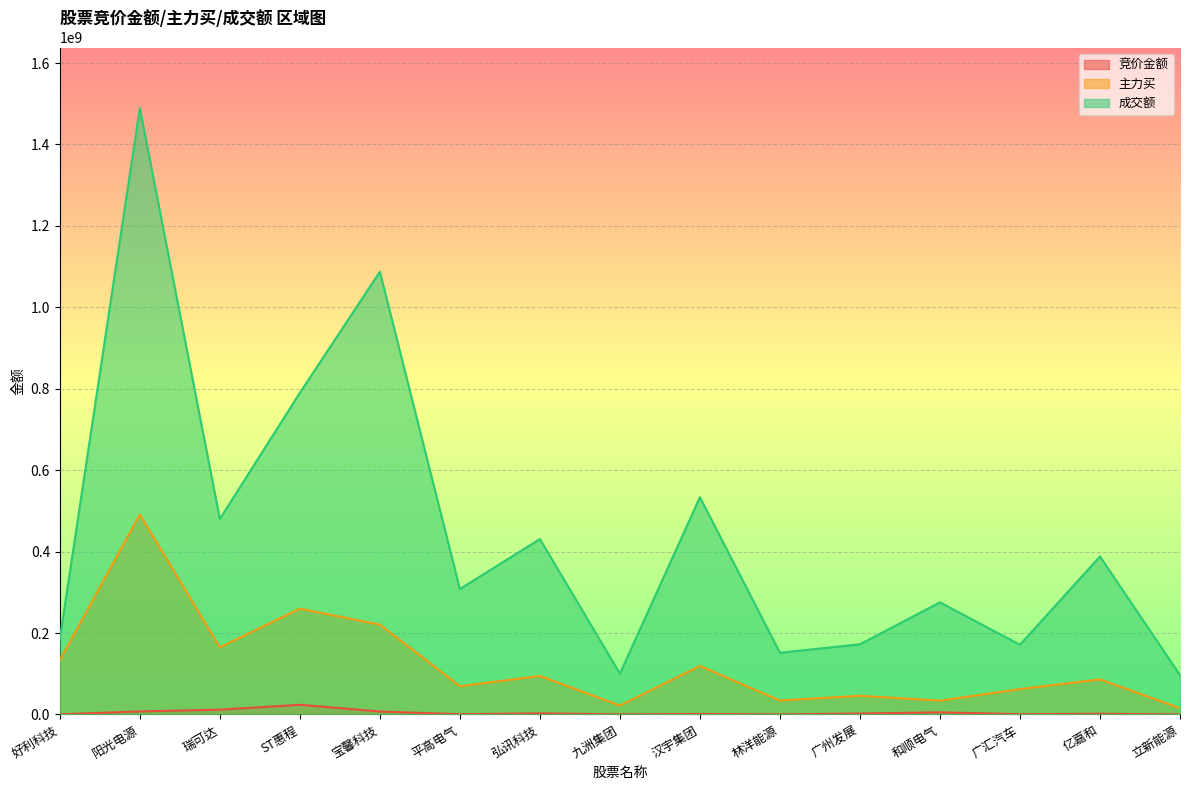

Rank the series by their maximum value, from highest to lowest.

成交额, 主力买, 竞价金额